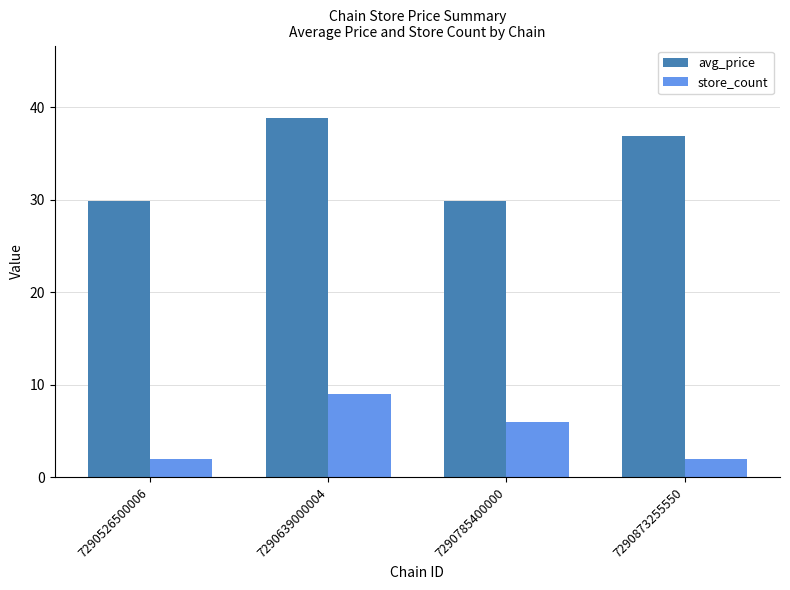

Which series changed the most between 7290639000004 and 7290873255550?

store_count